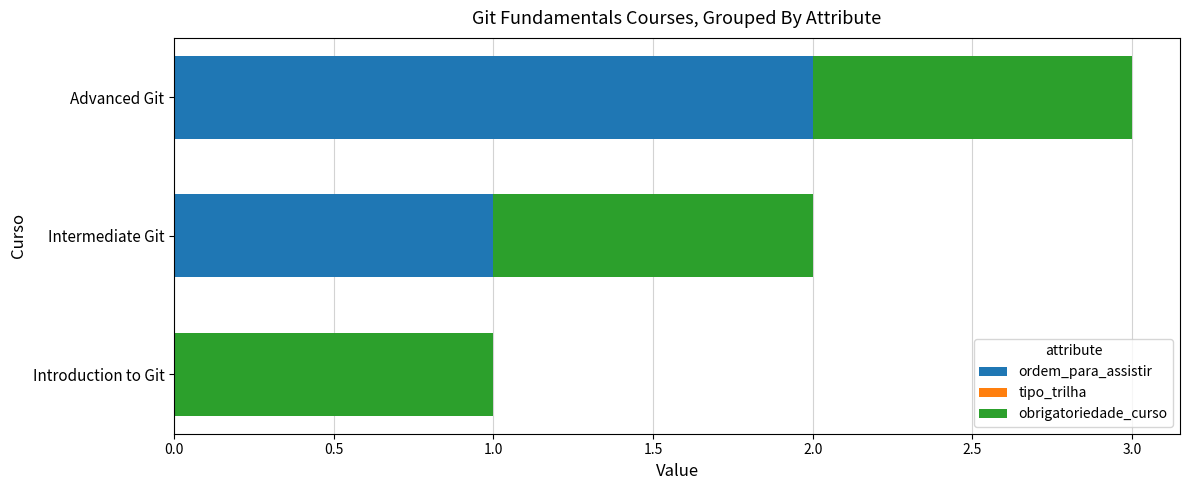

The value of ordem_para_assistir at Advanced Git is 2. True or false?

True